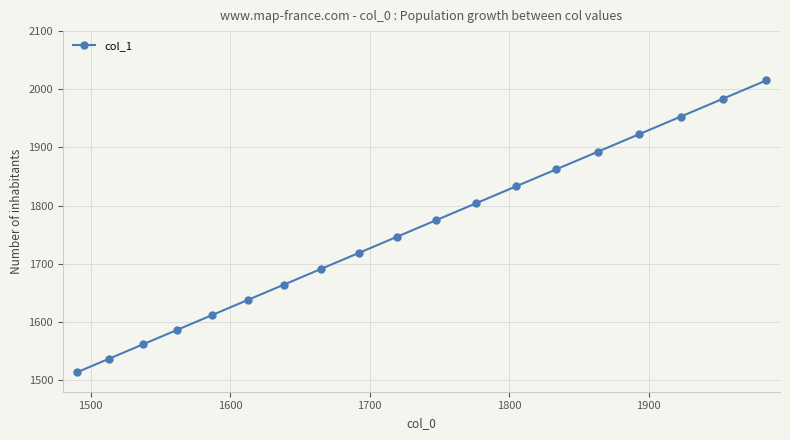

What is the smallest value displayed?

1513.3